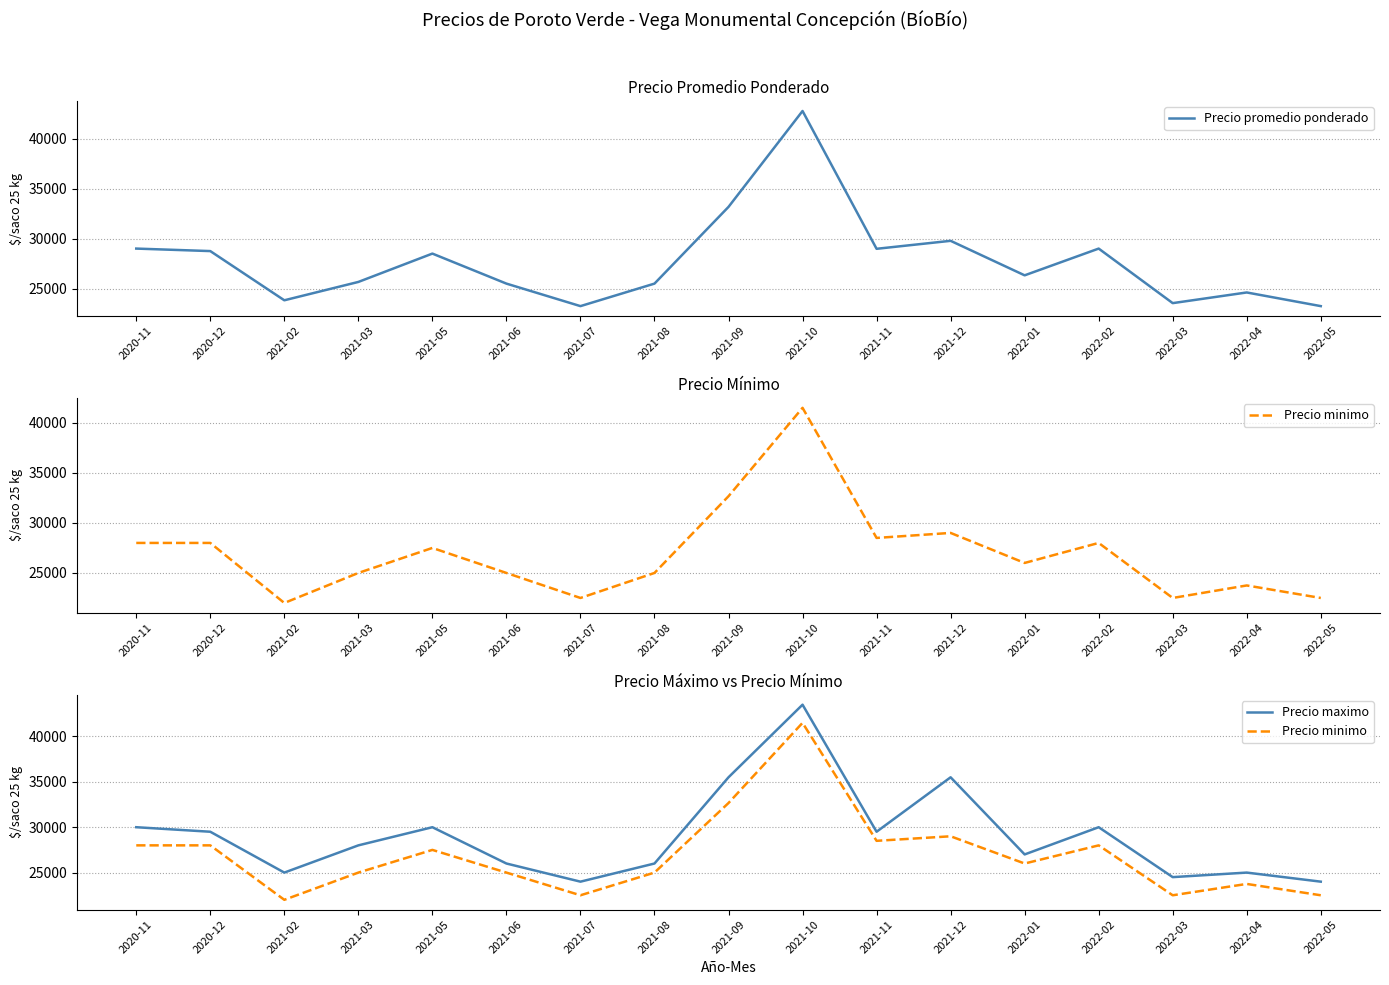

What position from the left is 2021-03?

4